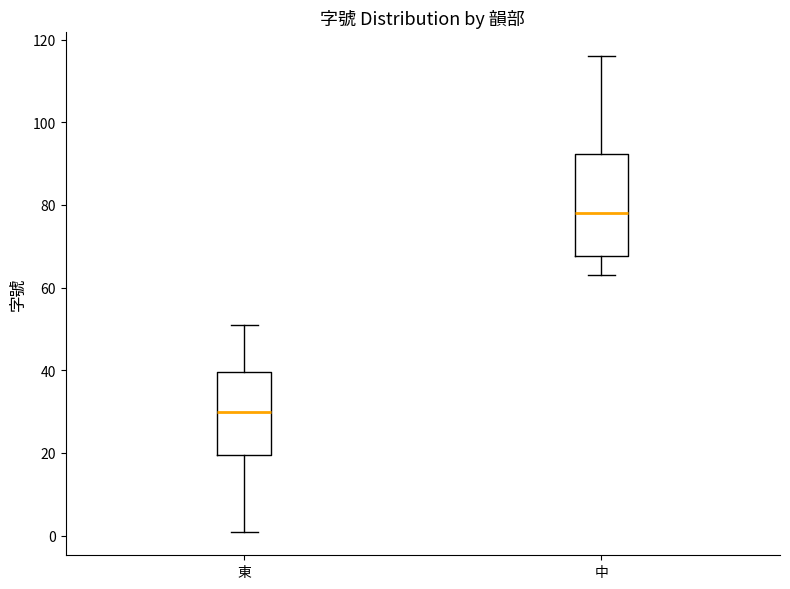

Where does the upper whisker of the box for 中 end on the y-axis? The values are not printed on the chart, so give them approximately, as read against the axis.

116